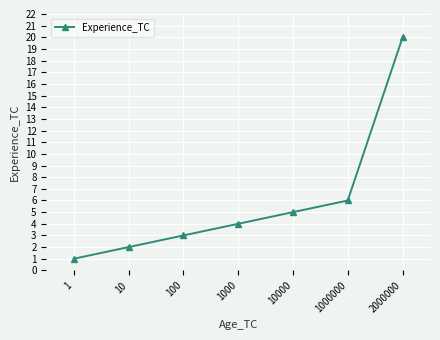

What is the sum of all values?

41